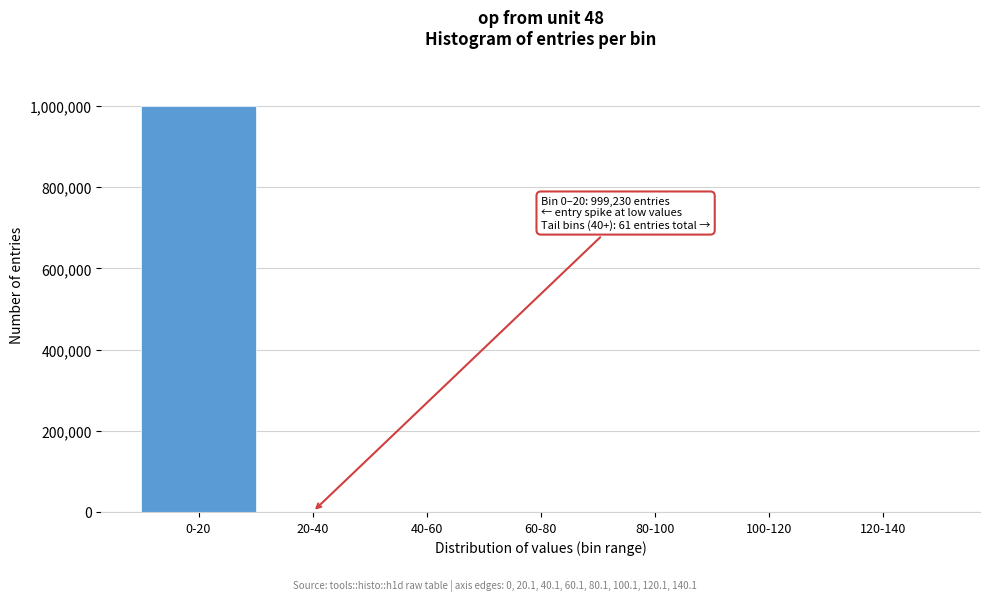

Which label corresponds to the largest value in the chart?

0-20